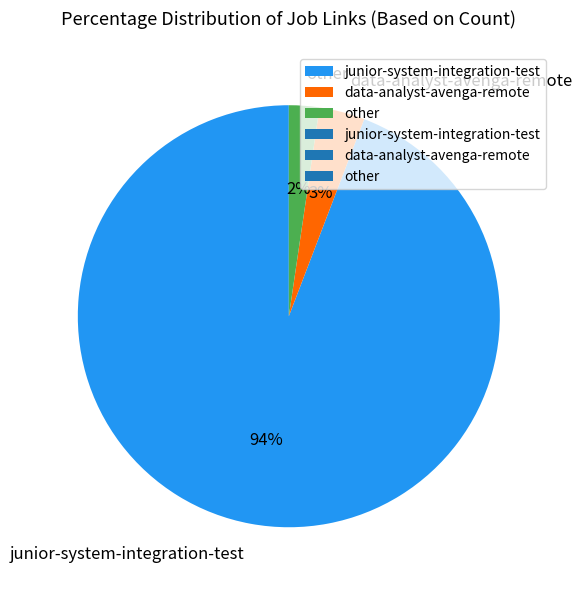

Is it true that other is 10% of the pie?

False